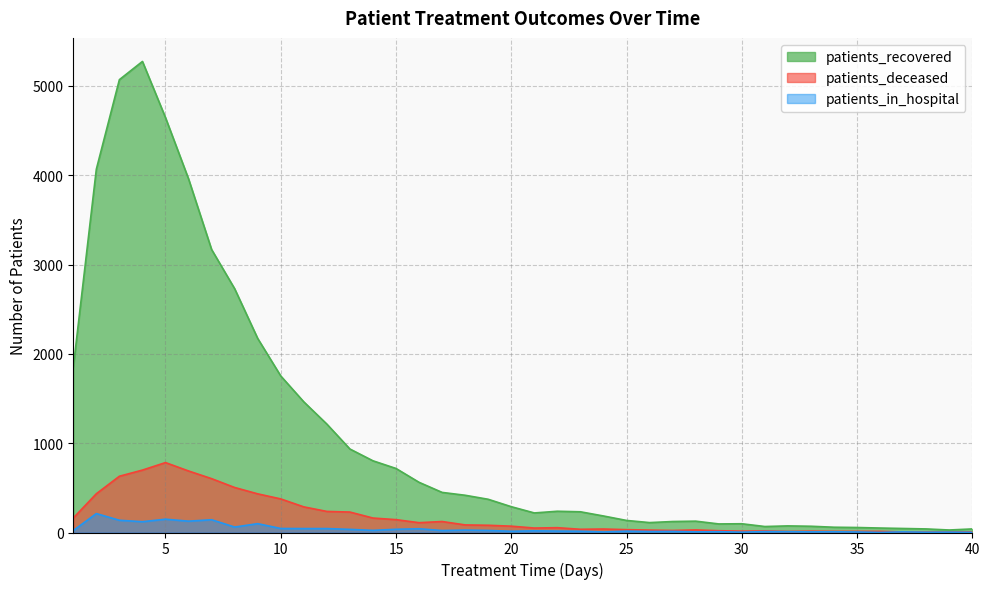

Where is the first local minimum for patients_deceased?

16